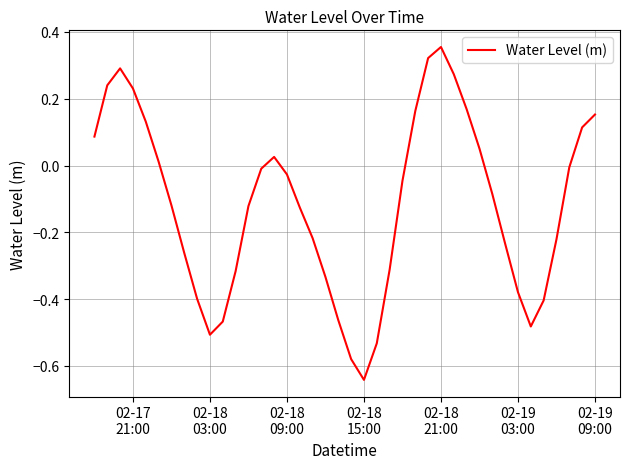

Where is the first local minimum?

02-18
03:00